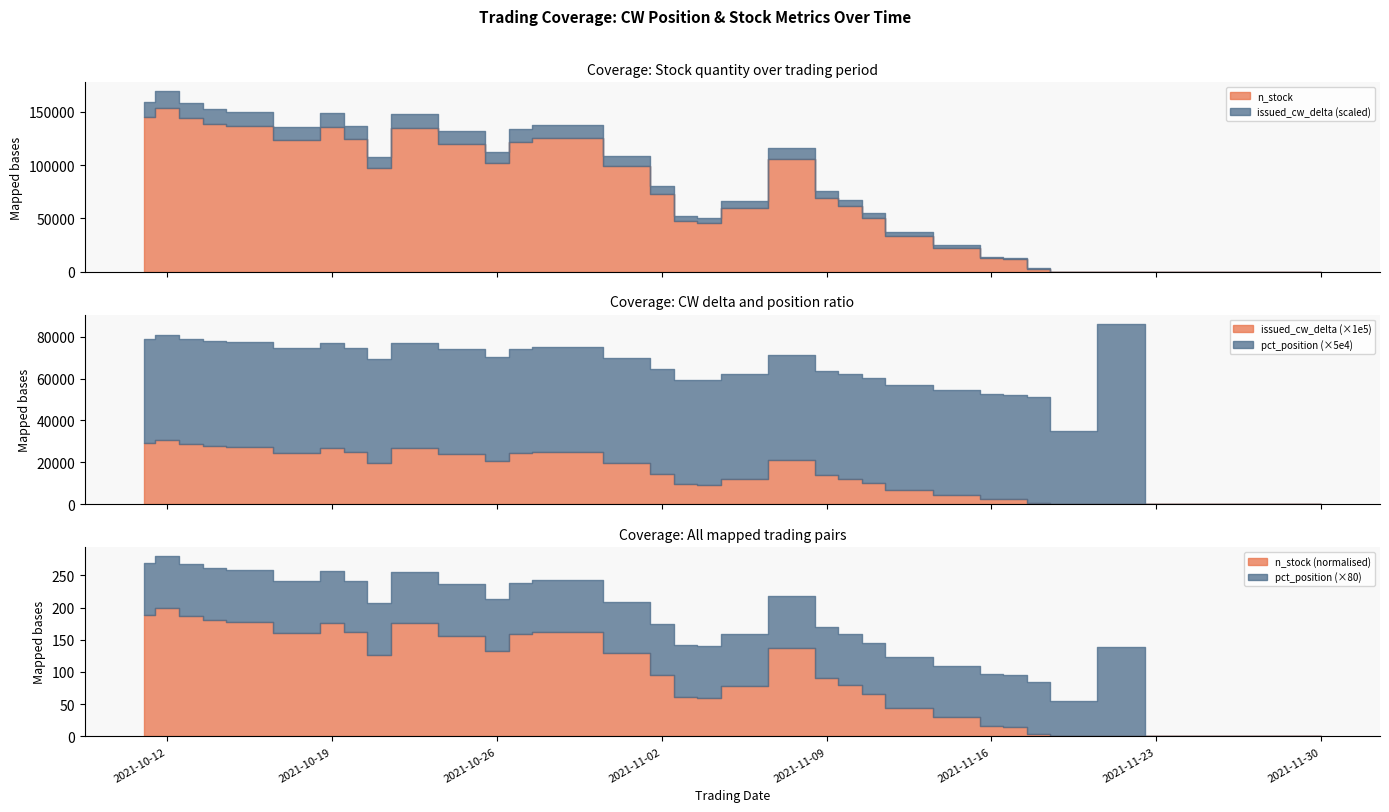

Between 2021-10-19 and 2021-10-25, which series saw the biggest shift?

n_stock